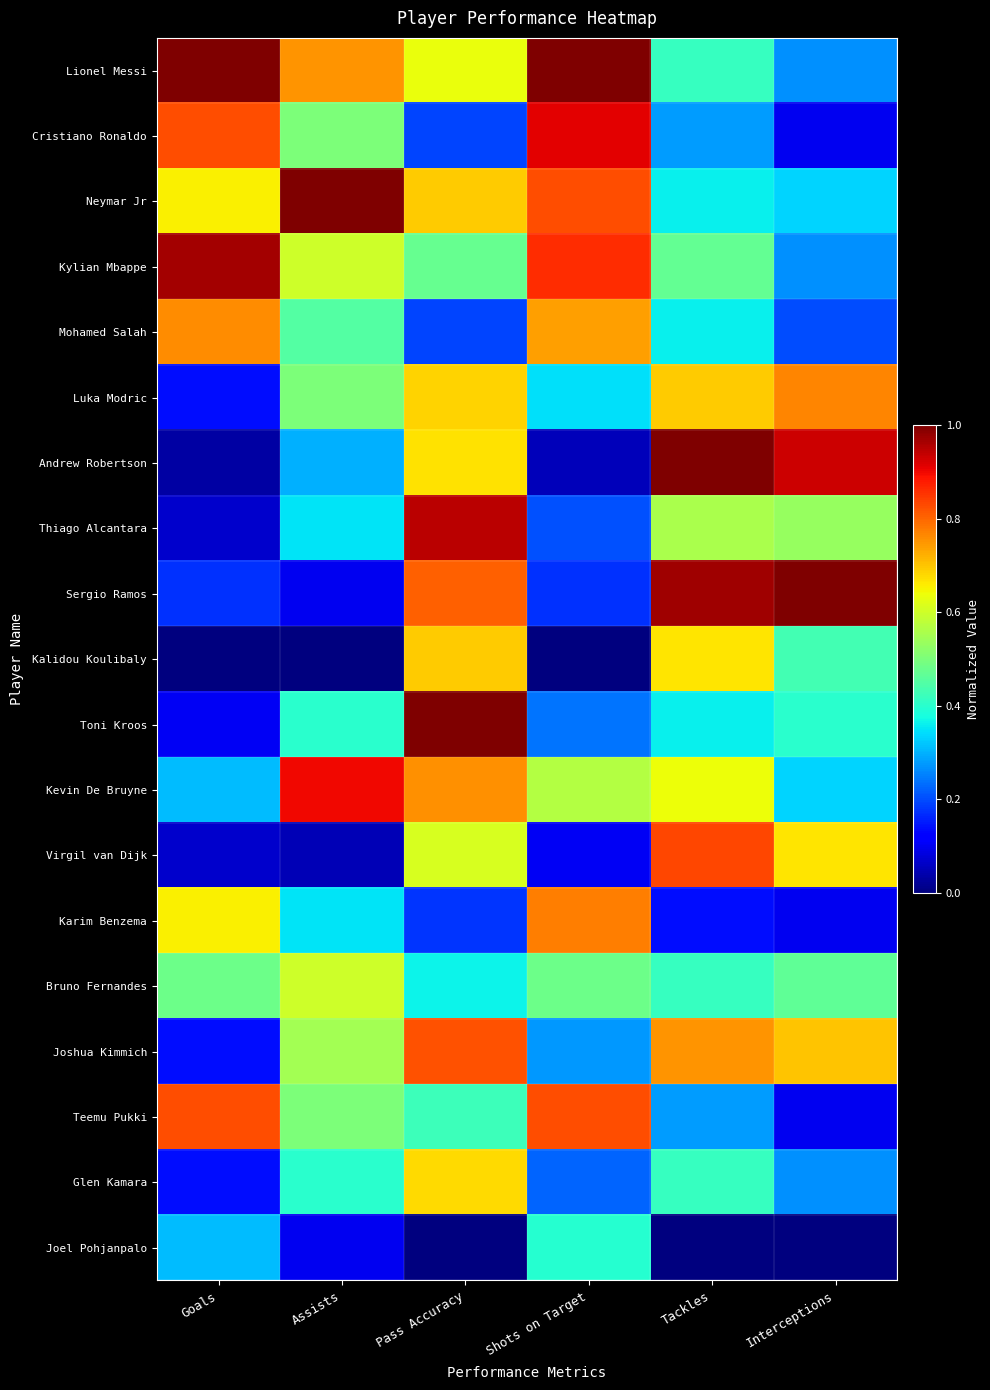

What is the spread (max minus min) of values at Tackles?

1.0